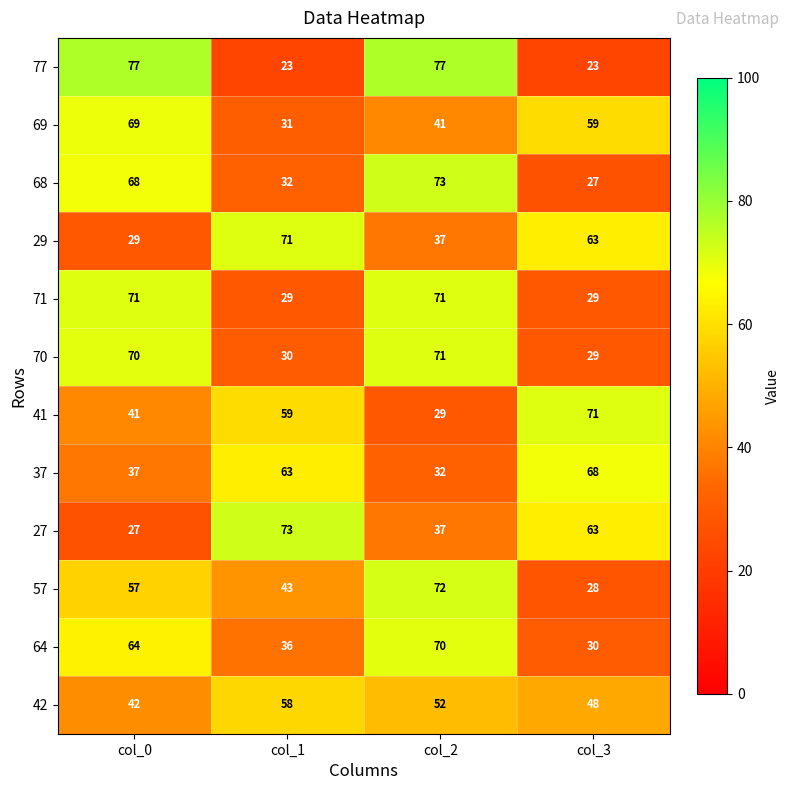

At which label does 64 reach its peak?

col_2